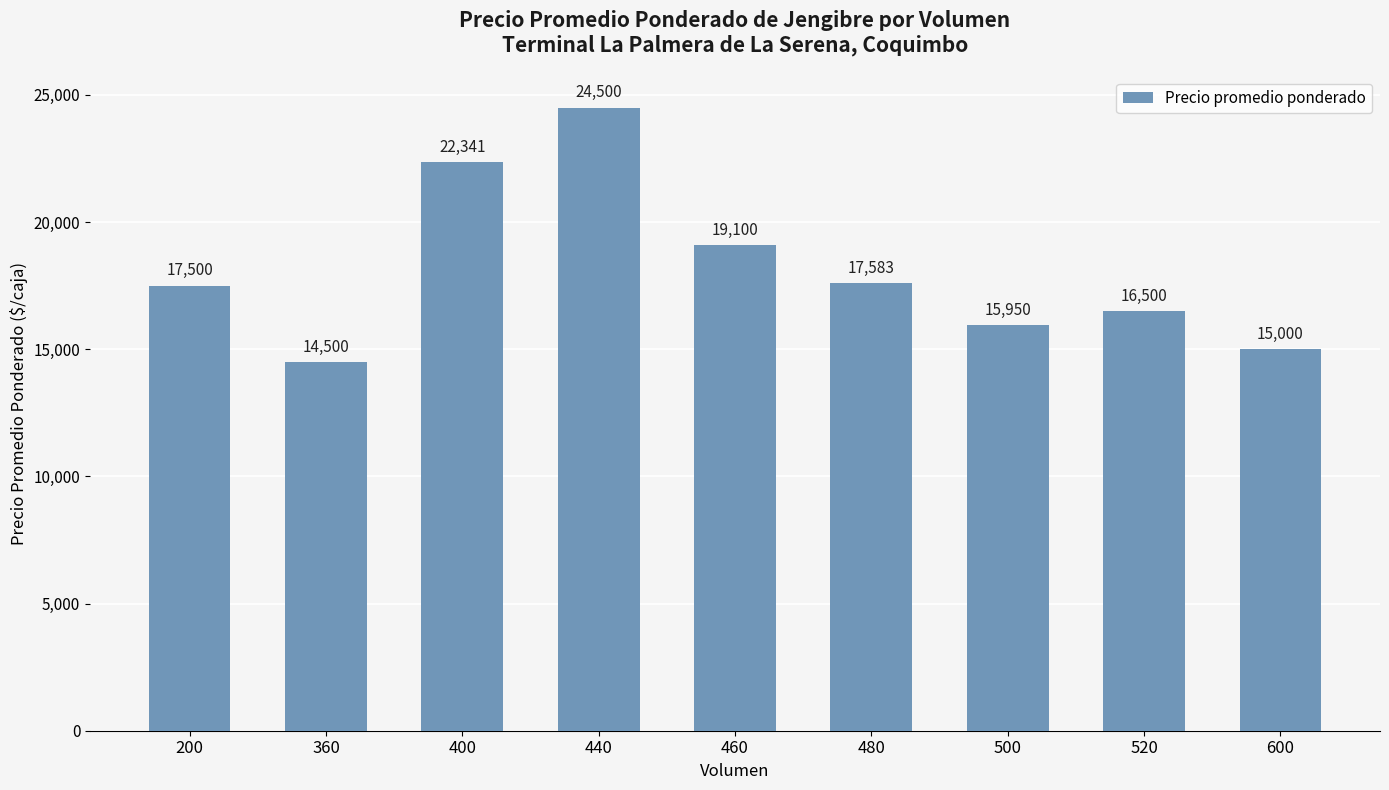

What is the value of the 9th bar from the left?

15000.0